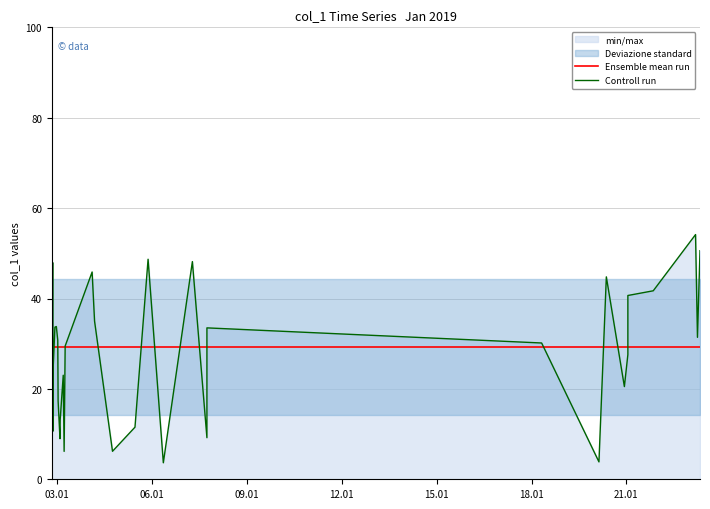

Which series ends up on top after the final intersection of Ensemble mean run and Controll run?

Controll run